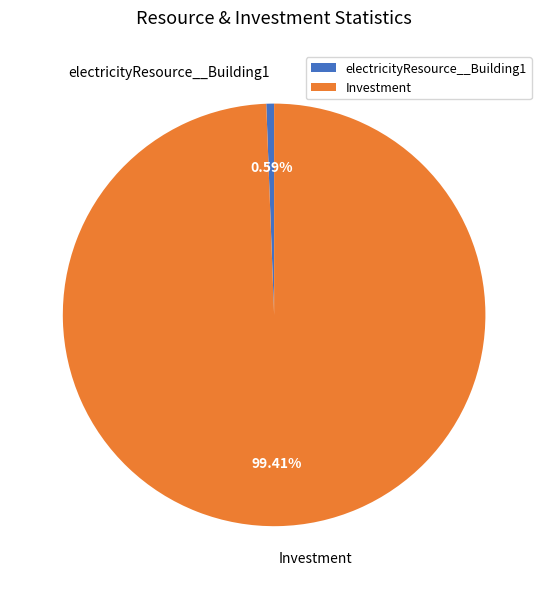

What is the ratio of the value at Investment to the value at electricityResource__Building1?

167.4